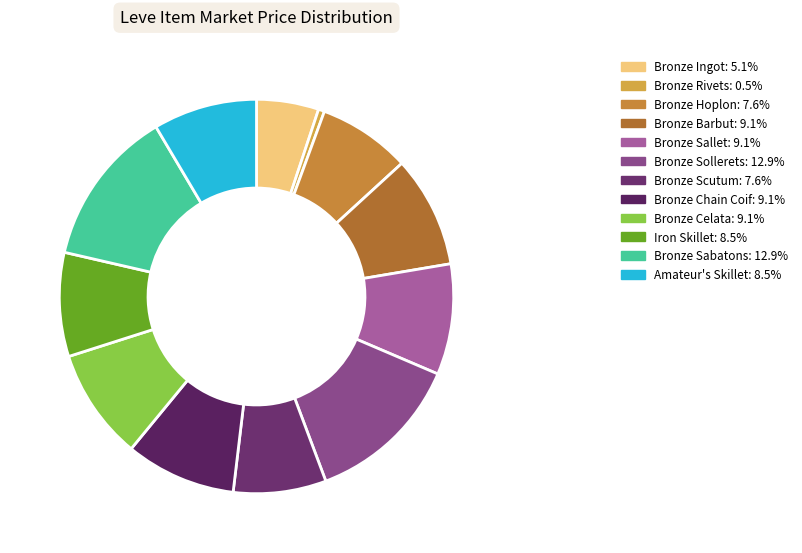

Count the number of slices in the pie.

12